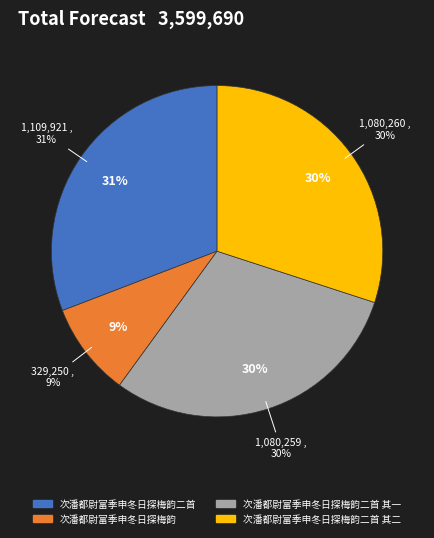

What is the largest slice in the pie chart?

次潘都尉富季申冬日探梅韵二首